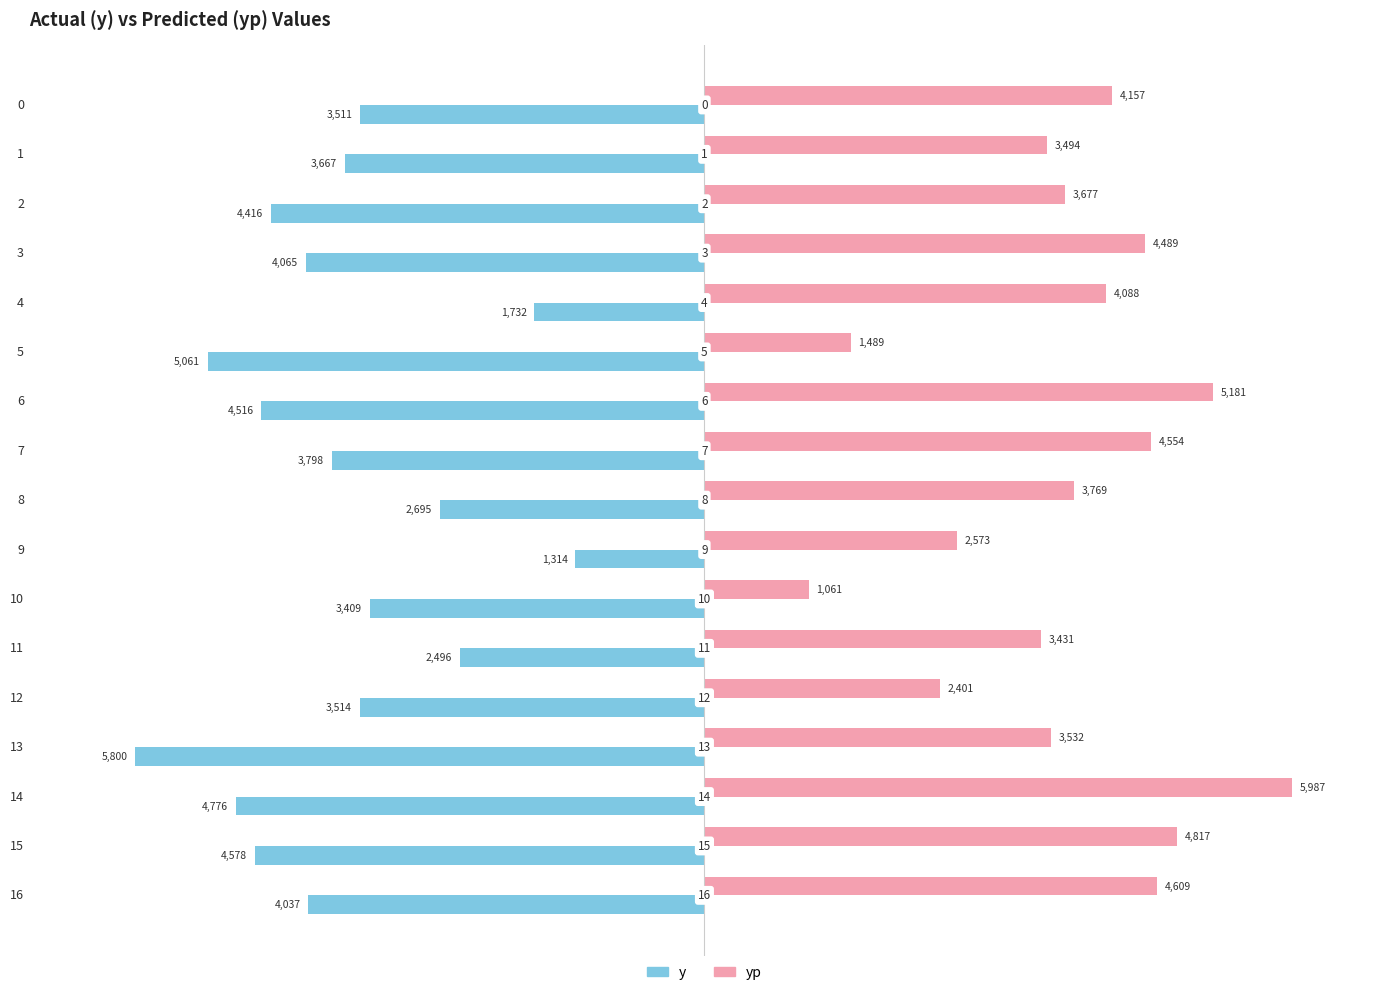

The value of yp at 12 is 1130.5. True or false?

False